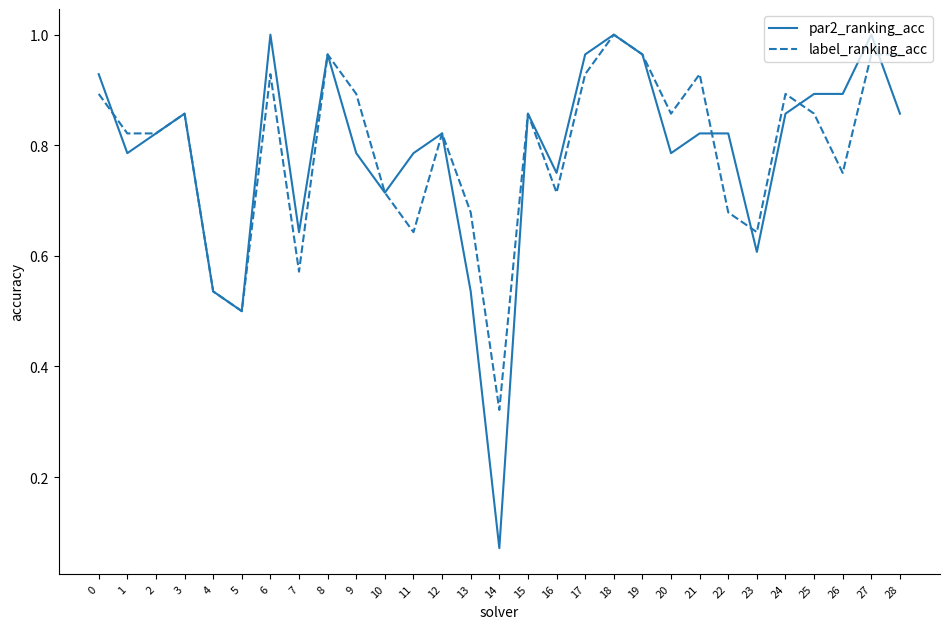

Between 17 and 20, which series saw the biggest shift?

par2_ranking_acc